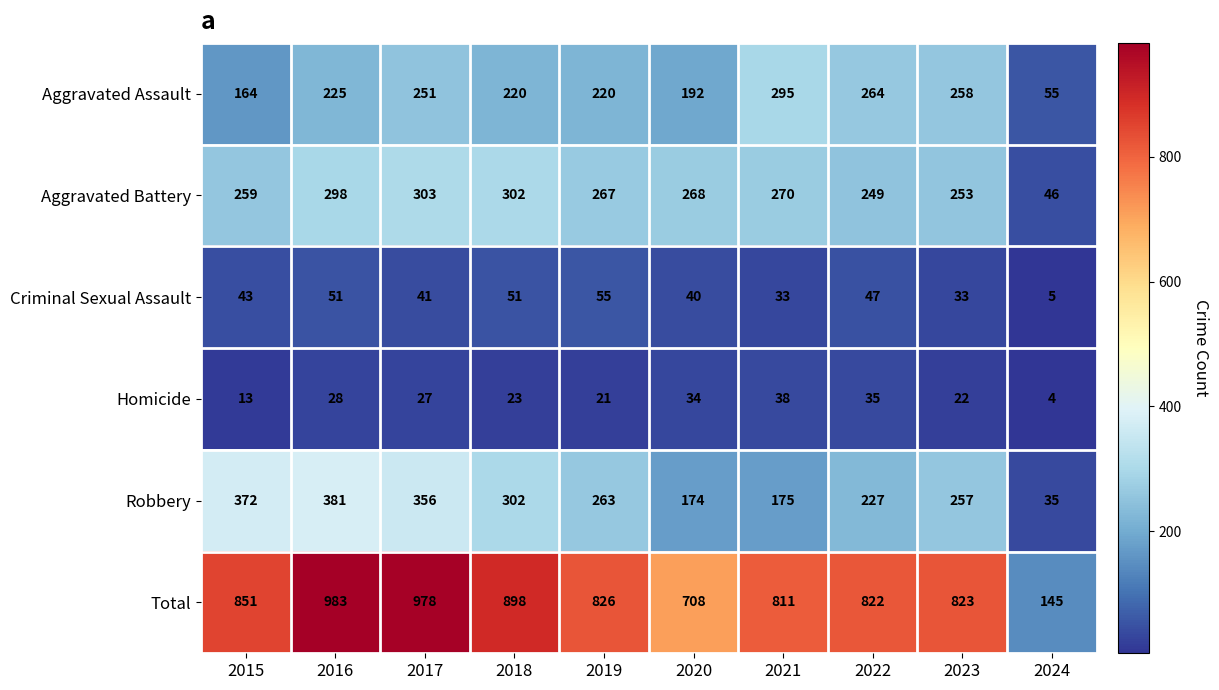

Which series has the largest range (max minus min)?

Total